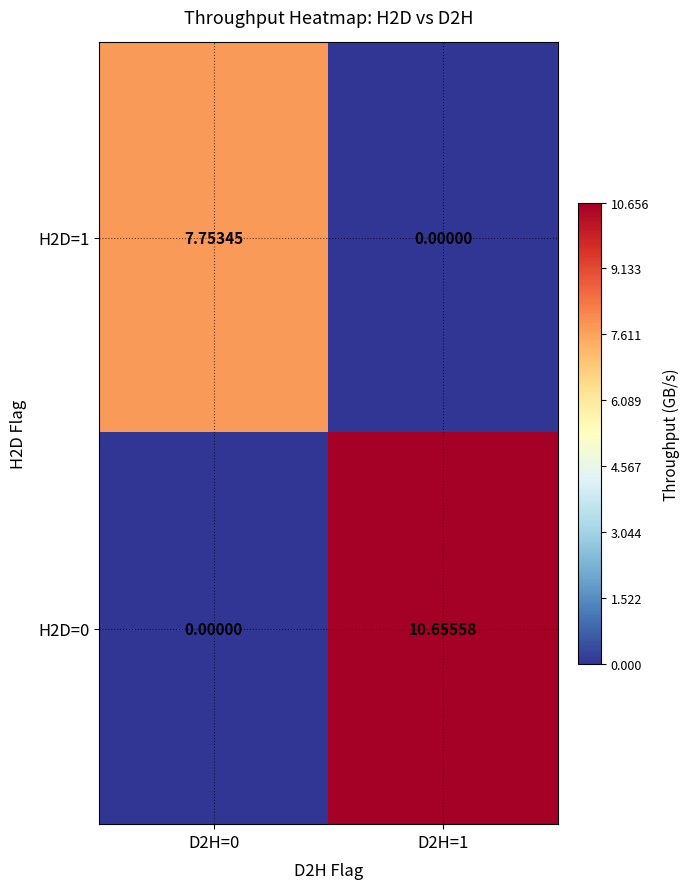

Which series has the widest spread of values?

H2D=0